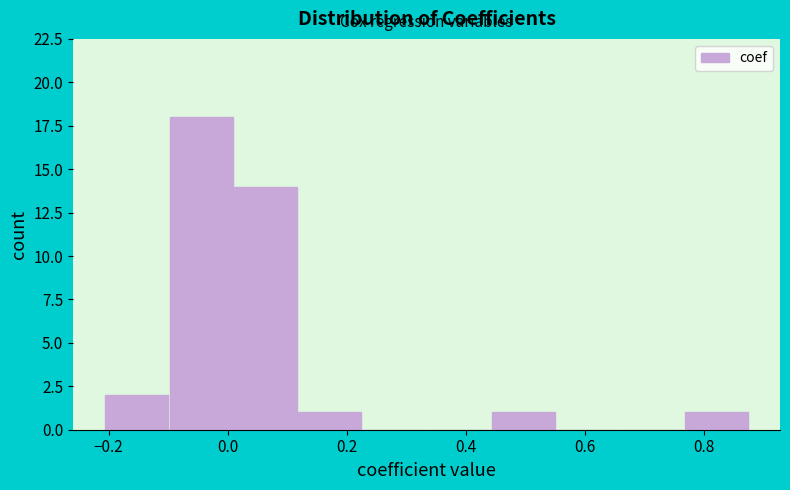

Over which range of the x-axis is the bar tallest?

-0.10 to 0.00